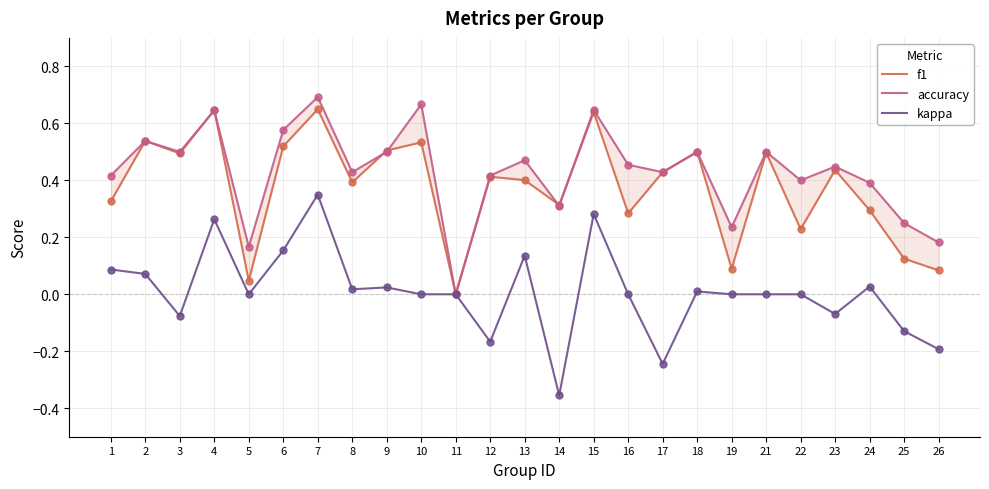

Which series has the widest spread of Y values?

kappa